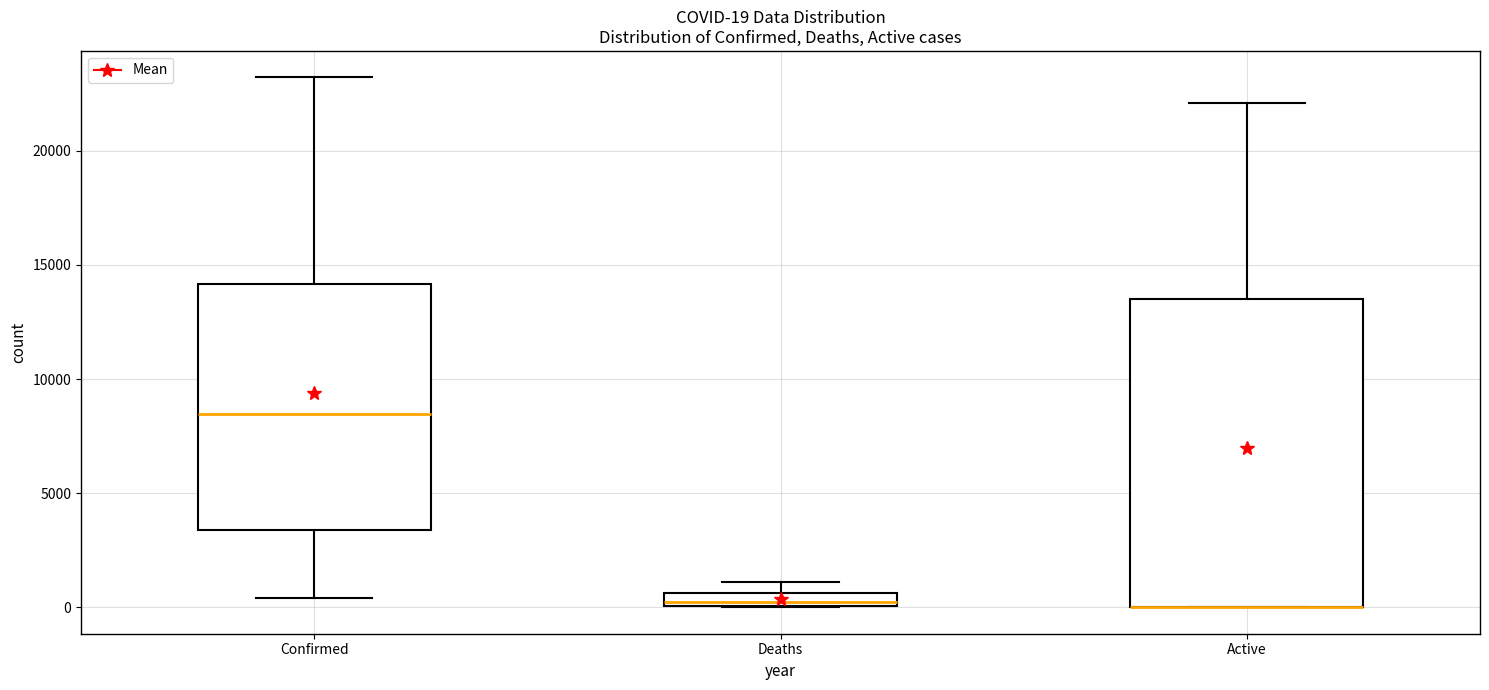

Comparing the boxes themselves (not the whiskers), which one is the tallest?

Active